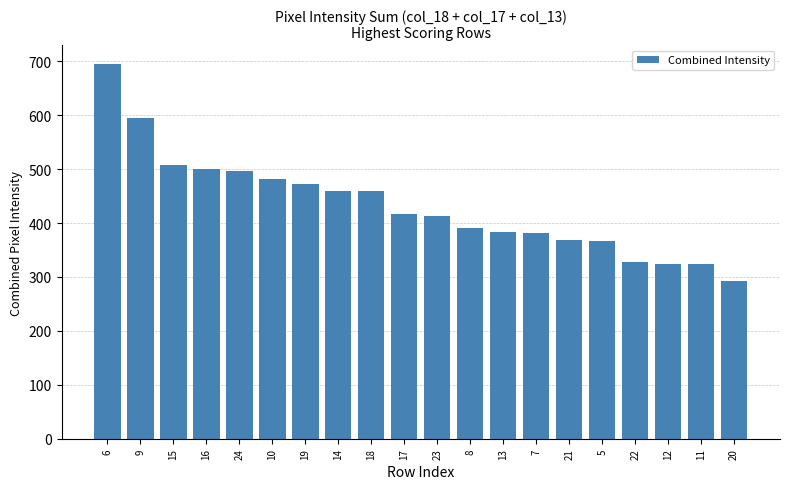

Which has a higher value, 16 or 22?

16